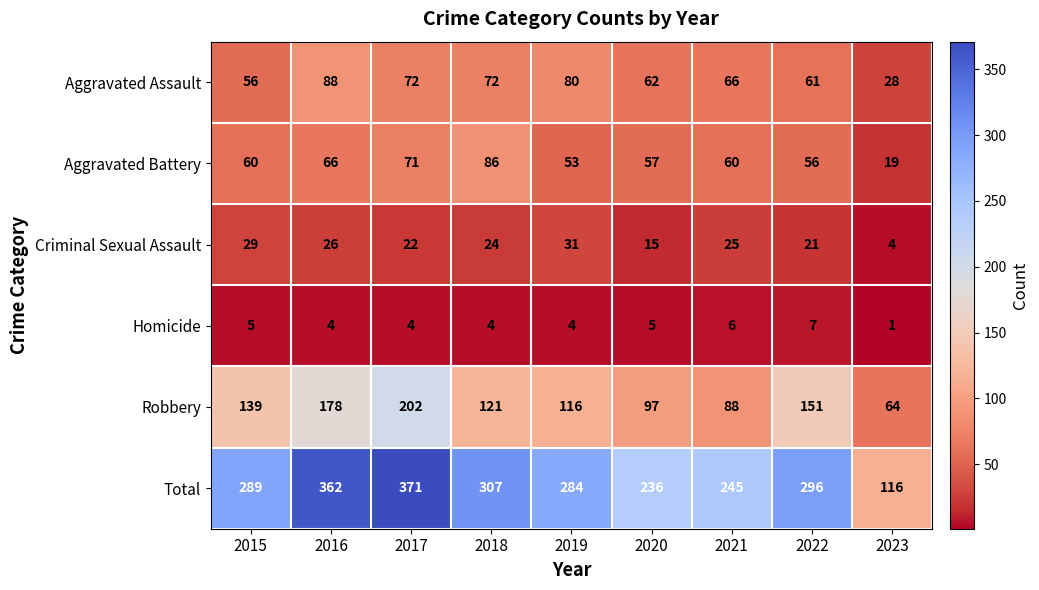

Which label corresponds to the smallest value in the chart?

2023